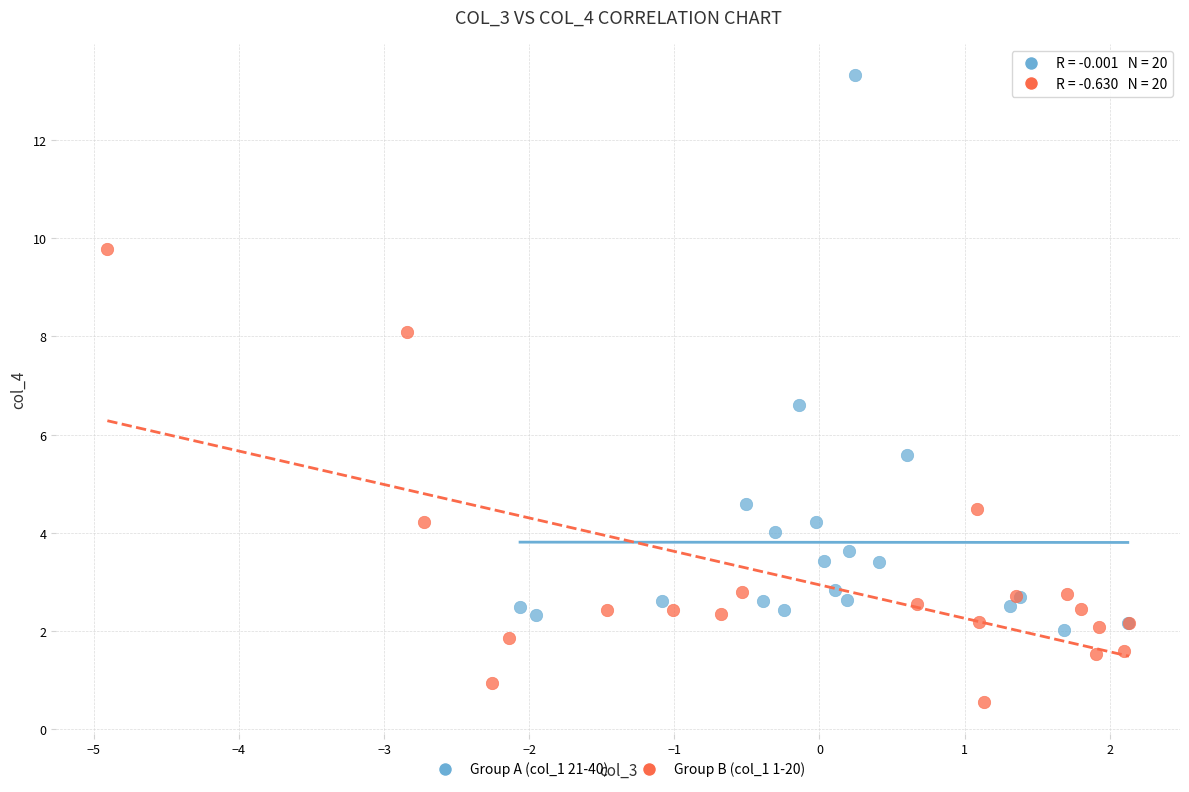

Which series reaches the minimum Y coordinate?

Group B (col_1 1-20)